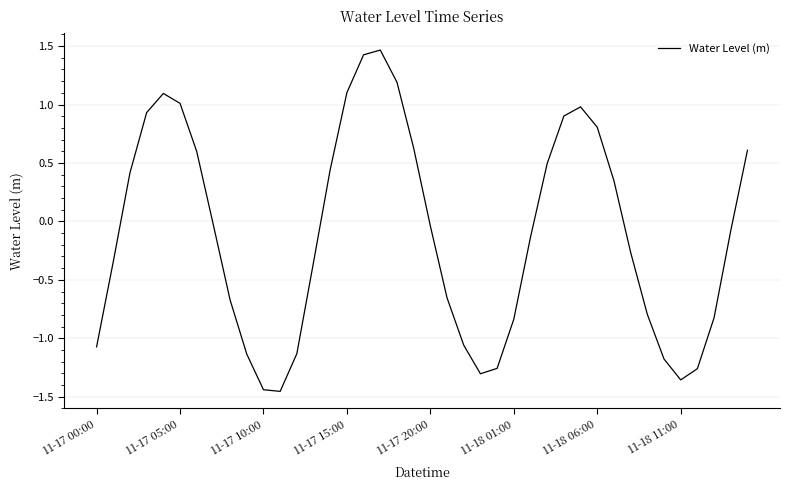

What is the smallest value displayed?

-1.5